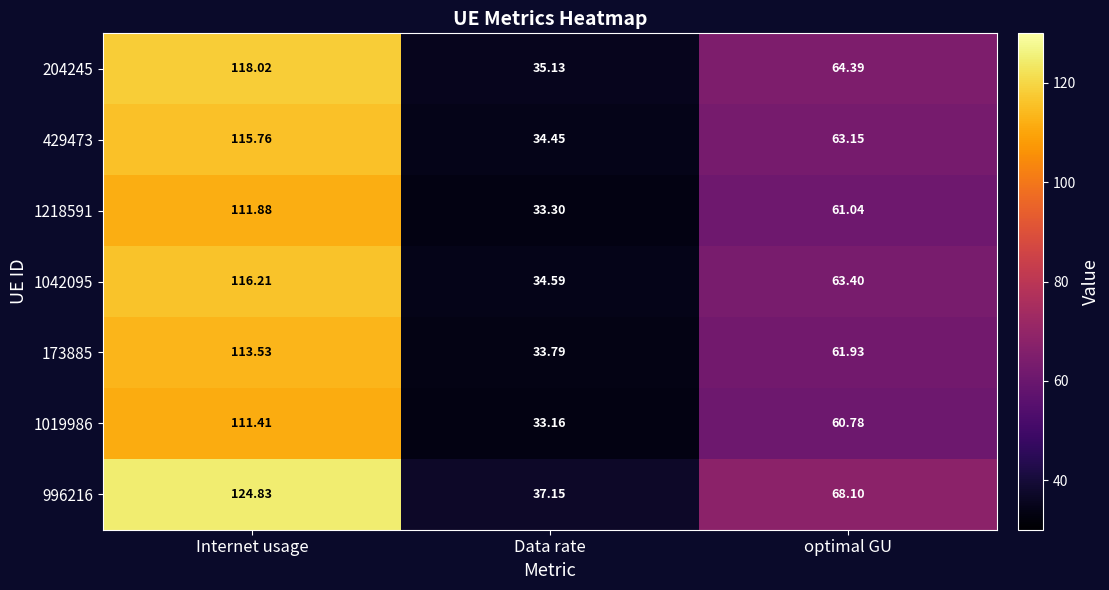

Rank the categories by 1218591 value from lowest to highest.

Data rate, optimal GU, Internet usage